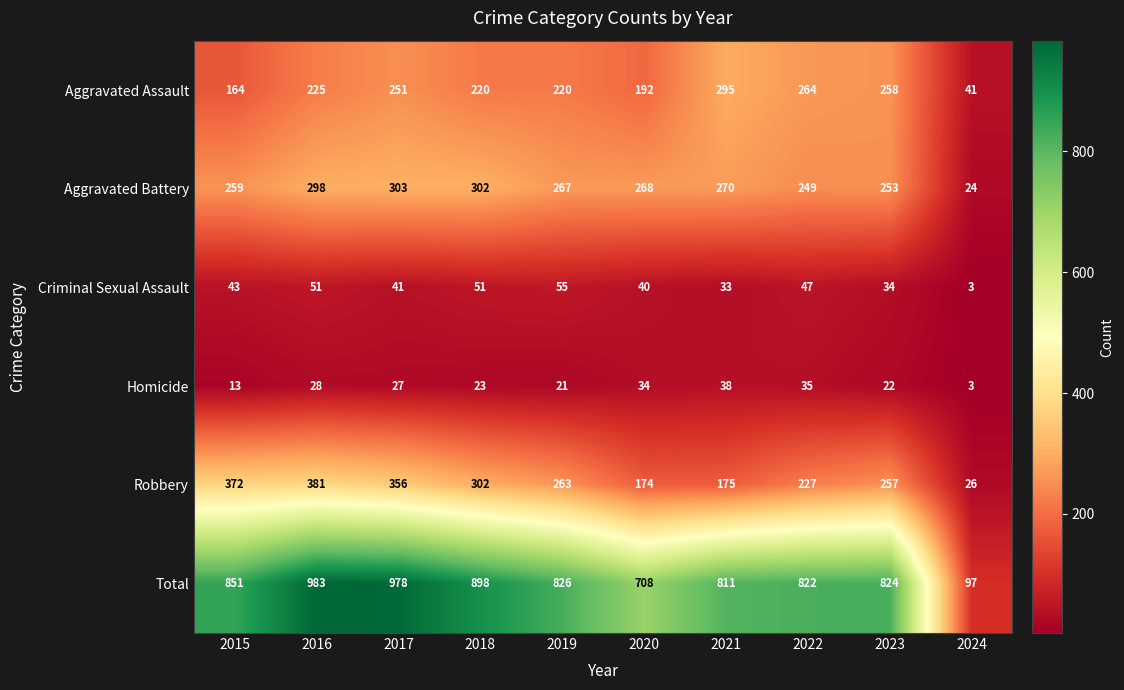

What is the sum of all Robbery values?

2533